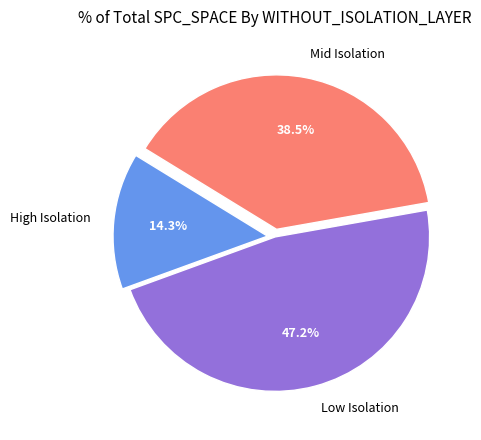

Does any single category account for the majority?

No